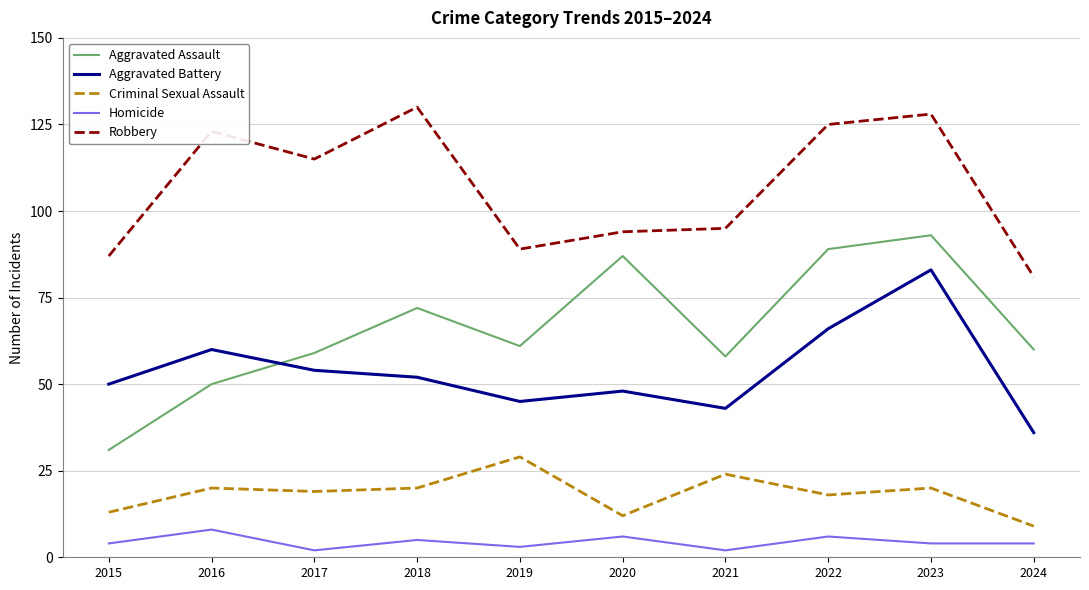

Rank the series at 2019 from highest to lowest value.

Robbery, Aggravated Assault, Aggravated Battery, Criminal Sexual Assault, Homicide